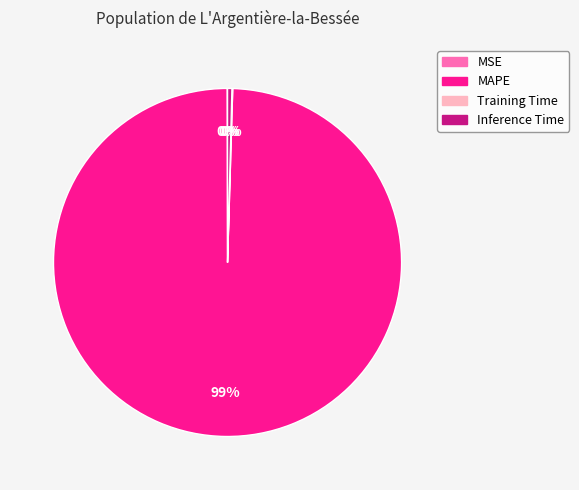

True or false: MAPE accounts for 99% of the total.

True